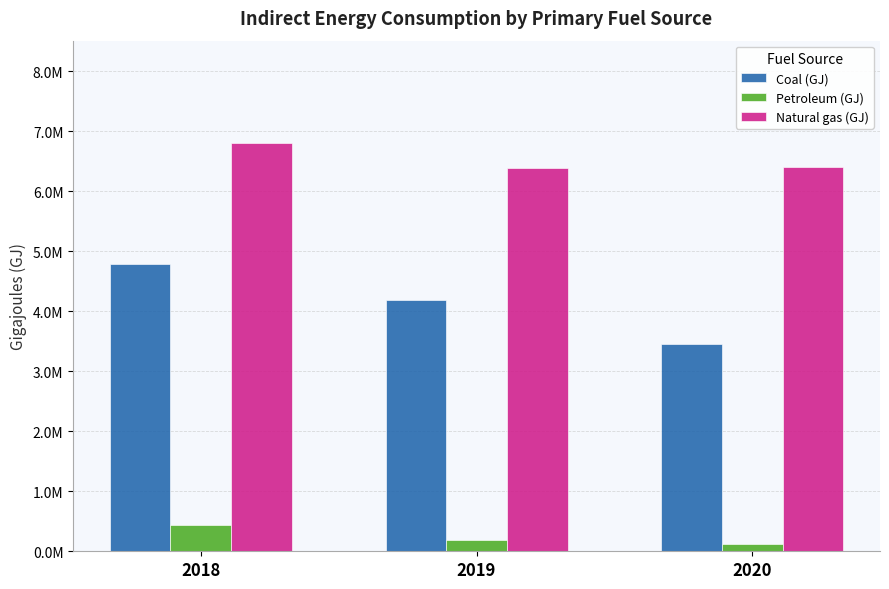

At which category is the sum across all series the highest?

2018